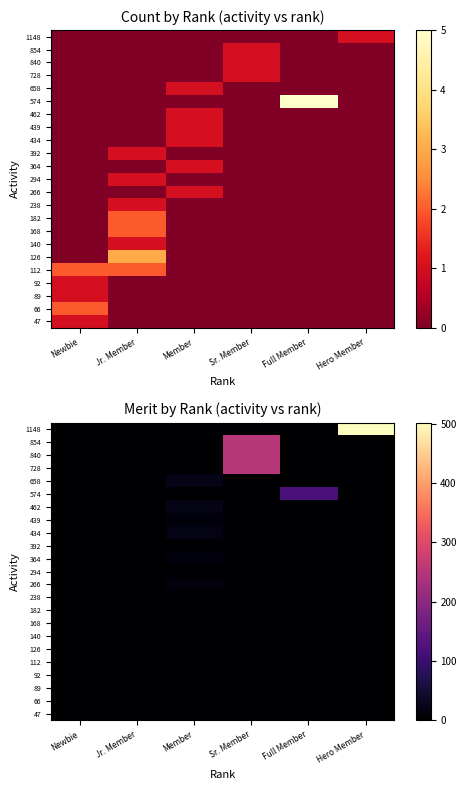

What is the sum of all 439 values?

10